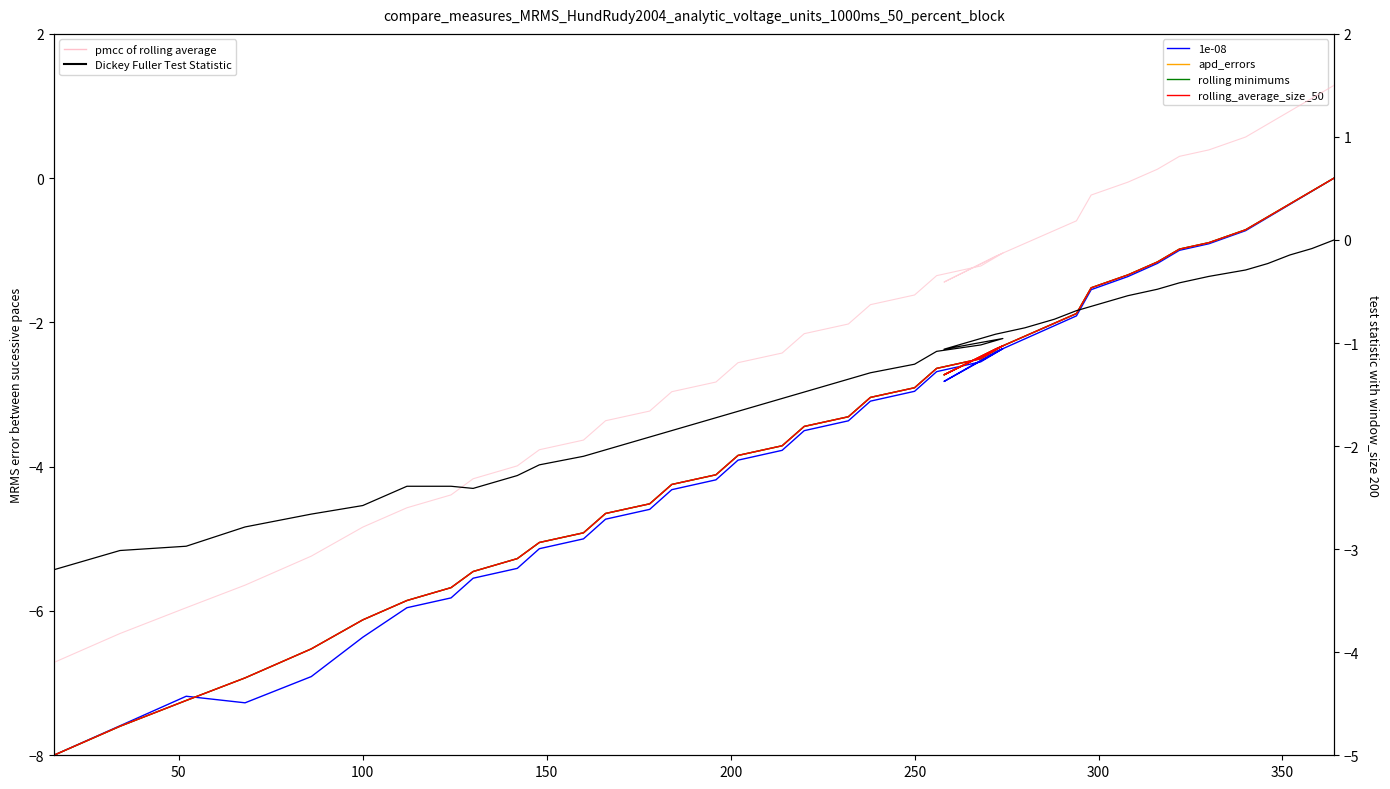

Which series has the largest range (max minus min)?

col_10